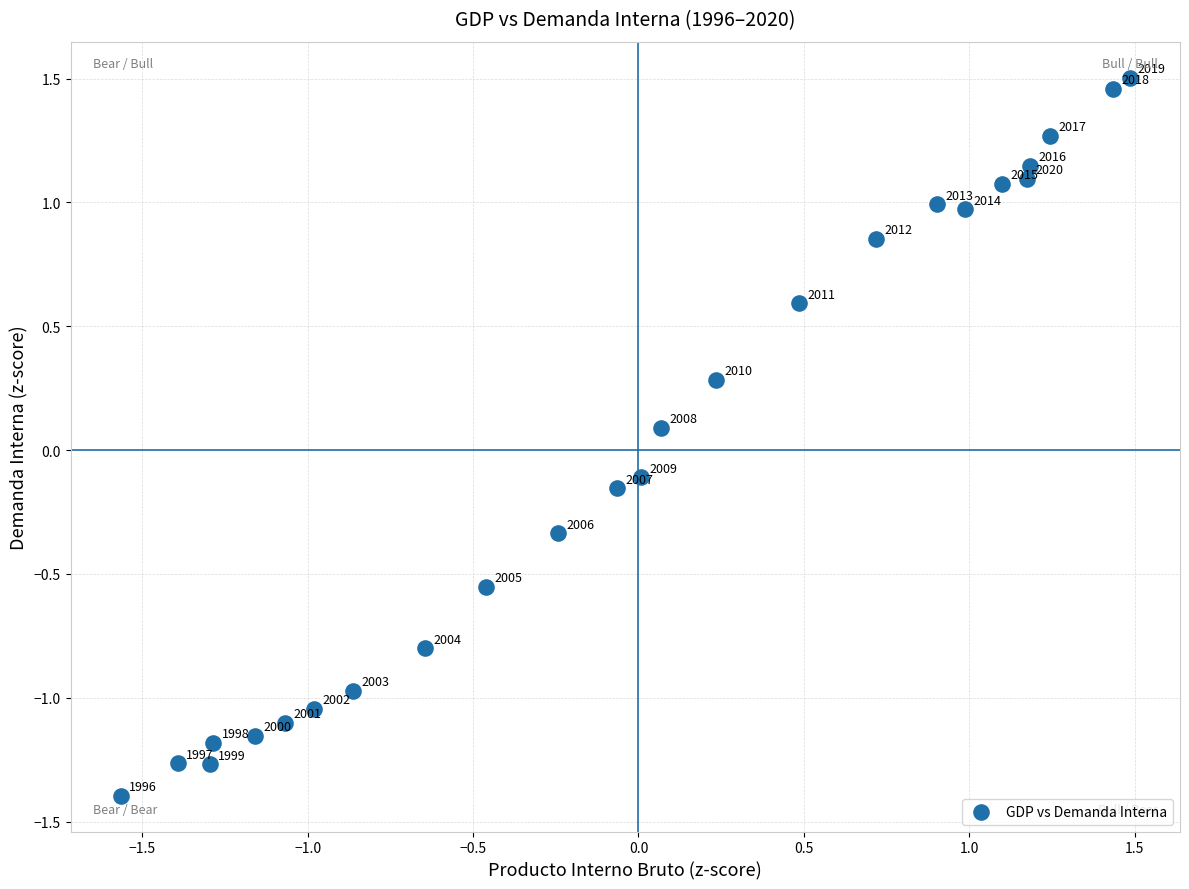

What is the range of Y values (max minus min)?

2.9